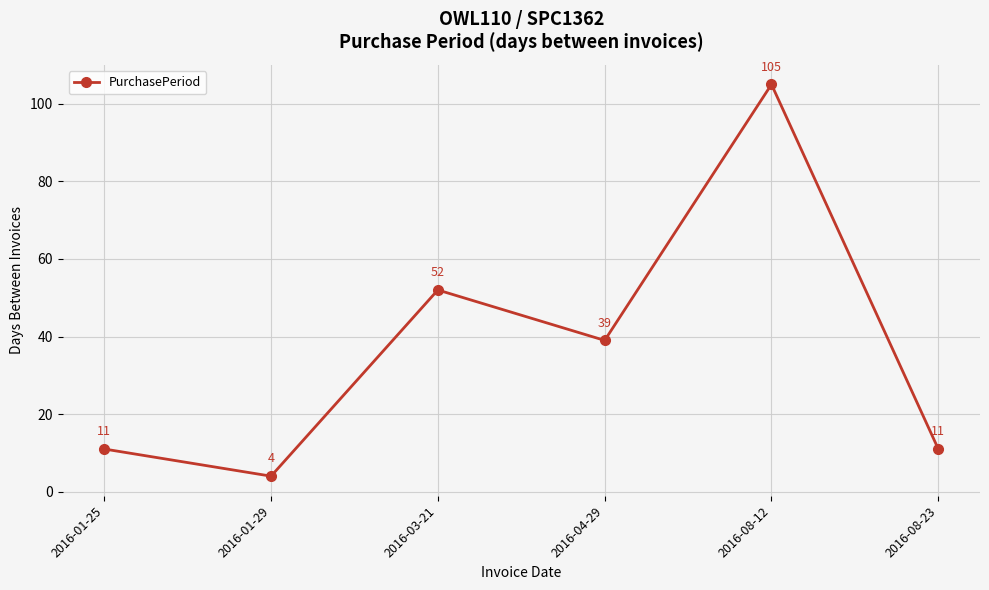

Reading left to right, what are all the values shown in this chart?

2016-01-25=11	2016-01-29=4	2016-03-21=52	2016-04-29=39	2016-08-12=105	2016-08-23=11